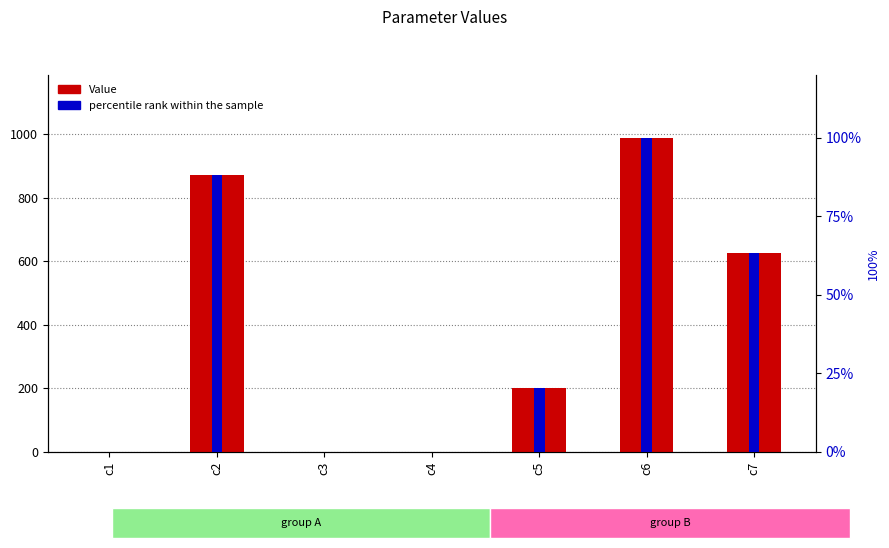

At which category does the chart reach its minimum across all series?

c3